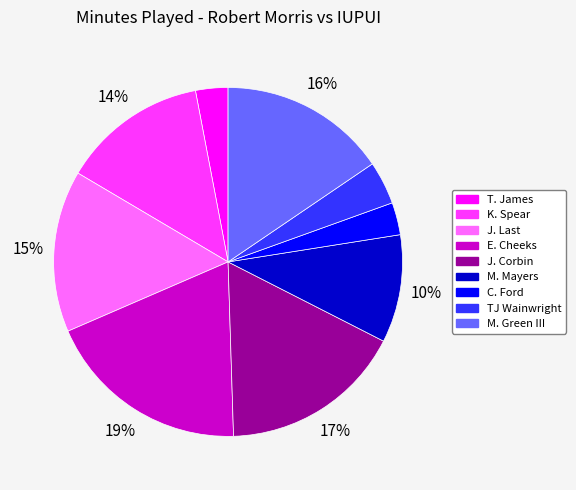

Between TJ Wainwright and M. Green III, which is larger?

M. Green III